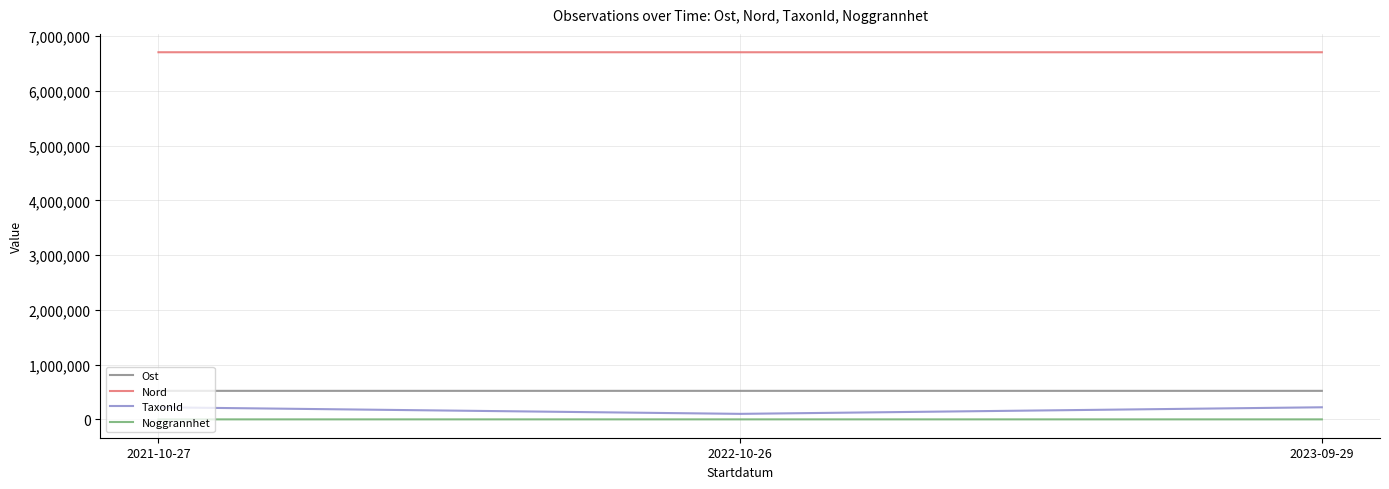

List the series in order of their peak value, highest first.

Nord, Ost, TaxonId, Noggrannhet